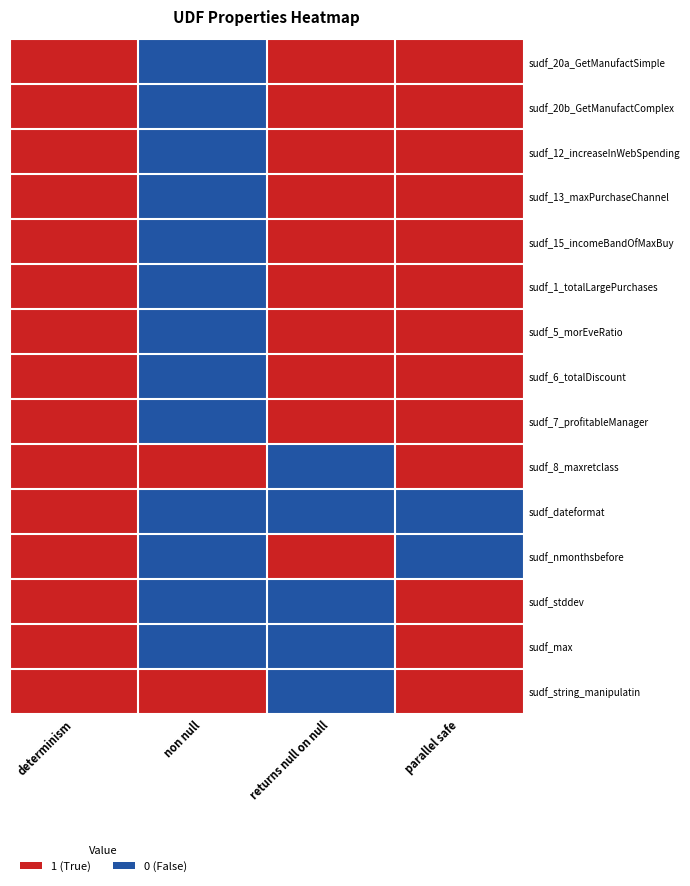

Reading left to right, list all the values displayed in this chart.

sudf_20a_GetManufactSimple: determinism=1	non null=0	returns null on null=1	parallel safe=1
sudf_20b_GetManufactComplex: determinism=1	non null=0	returns null on null=1	parallel safe=1
sudf_12_increaseInWebSpending: determinism=1	non null=0	returns null on null=1	parallel safe=1
sudf_13_maxPurchaseChannel: determinism=1	non null=0	returns null on null=1	parallel safe=1
sudf_15_incomeBandOfMaxBuy: determinism=1	non null=0	returns null on null=1	parallel safe=1
sudf_1_totalLargePurchases: determinism=1	non null=0	returns null on null=1	parallel safe=1
sudf_5_morEveRatio: determinism=1	non null=0	returns null on null=1	parallel safe=1
sudf_6_totalDiscount: determinism=1	non null=0	returns null on null=1	parallel safe=1
sudf_7_profitableManager: determinism=1	non null=0	returns null on null=1	parallel safe=1
sudf_8_maxretclass: determinism=1	non null=1	returns null on null=0	parallel safe=1
sudf_dateformat: determinism=1	non null=0	returns null on null=0	parallel safe=0
sudf_nmonthsbefore: determinism=1	non null=0	returns null on null=1	parallel safe=0
sudf_stddev: determinism=1	non null=0	returns null on null=0	parallel safe=1
sudf_max: determinism=1	non null=0	returns null on null=0	parallel safe=1
sudf_string_manipulatin: determinism=1	non null=1	returns null on null=0	parallel safe=1